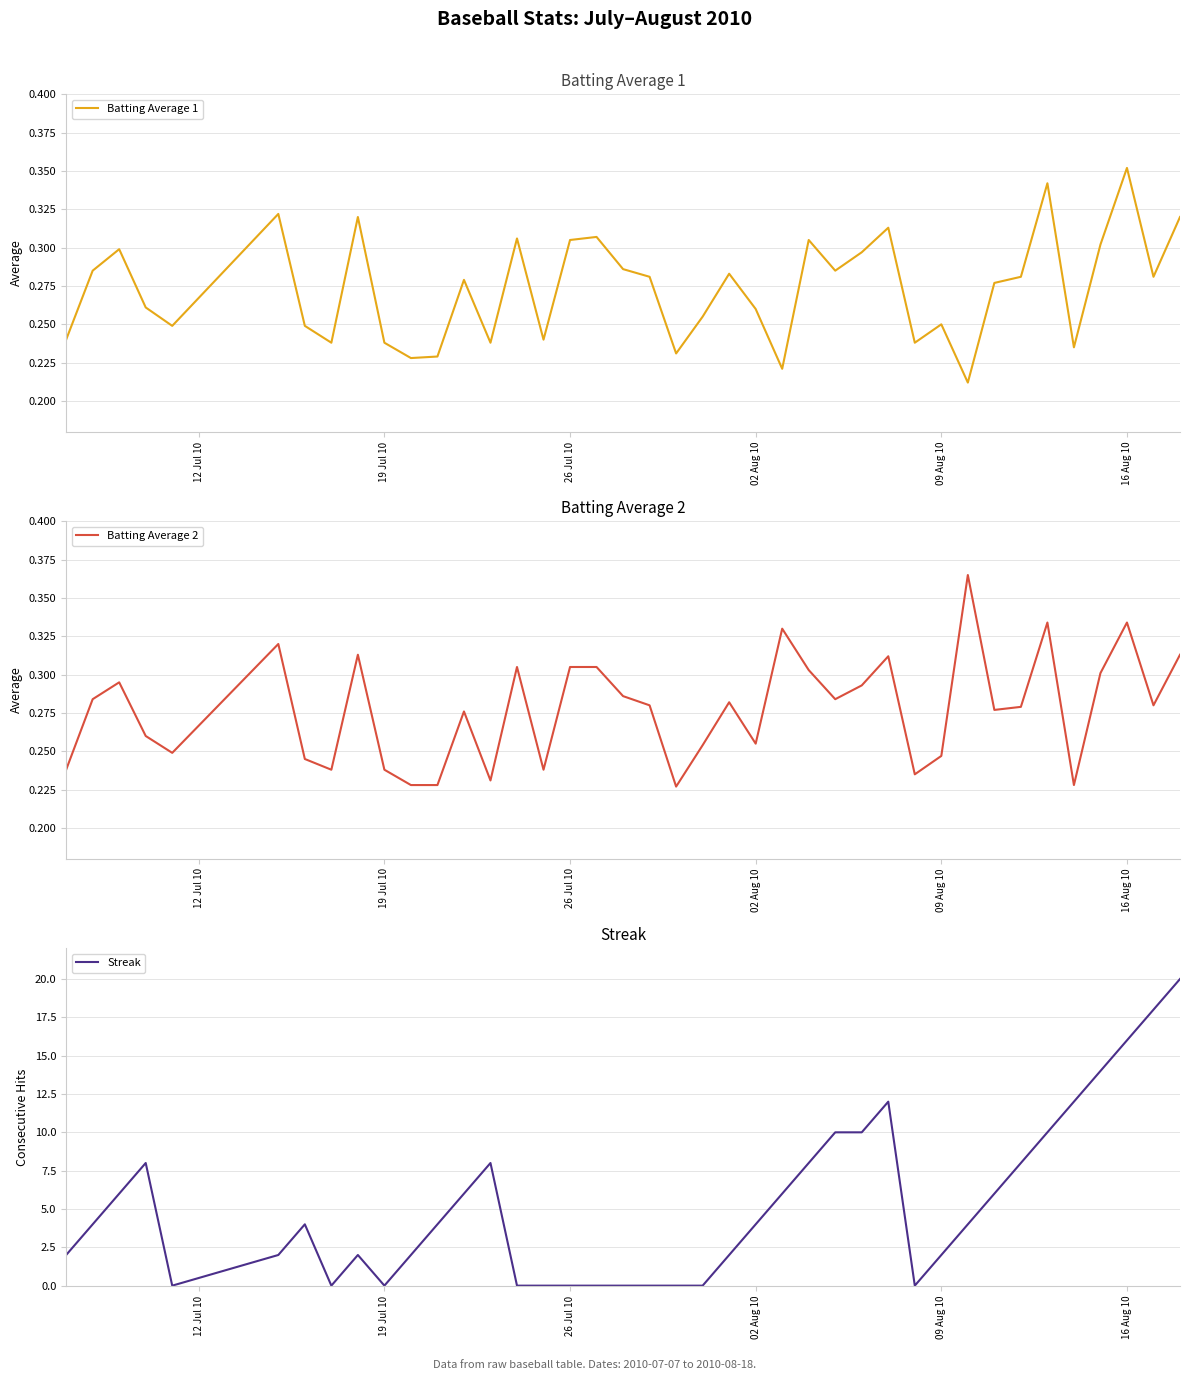

Is it true that Batting Average 2 equals 0.4 at 26 Jul 10?

False